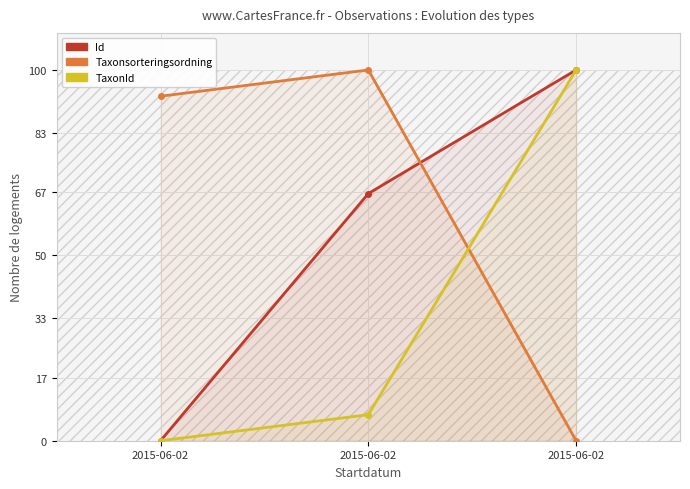

List the series in order of their peak value, highest first.

Id, Taxonsorteringsordning, TaxonId